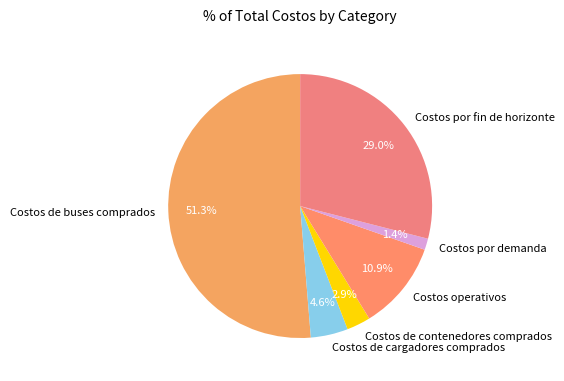

To the nearest percent, what is the difference between the Costos por demanda and Costos de cargadores comprados slice percentages?

3%